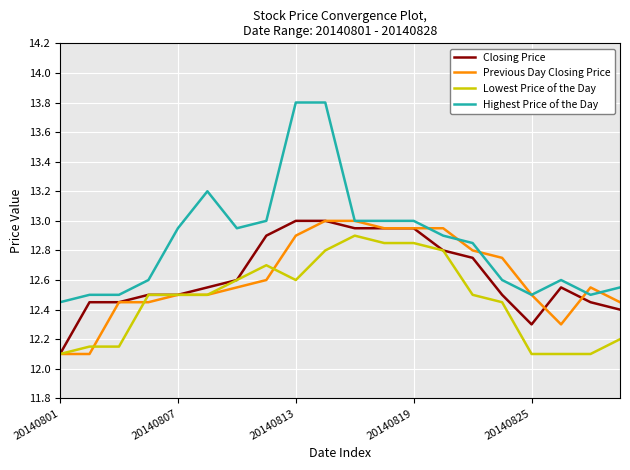

What is the lowest value of the Closing Price series?

12.1